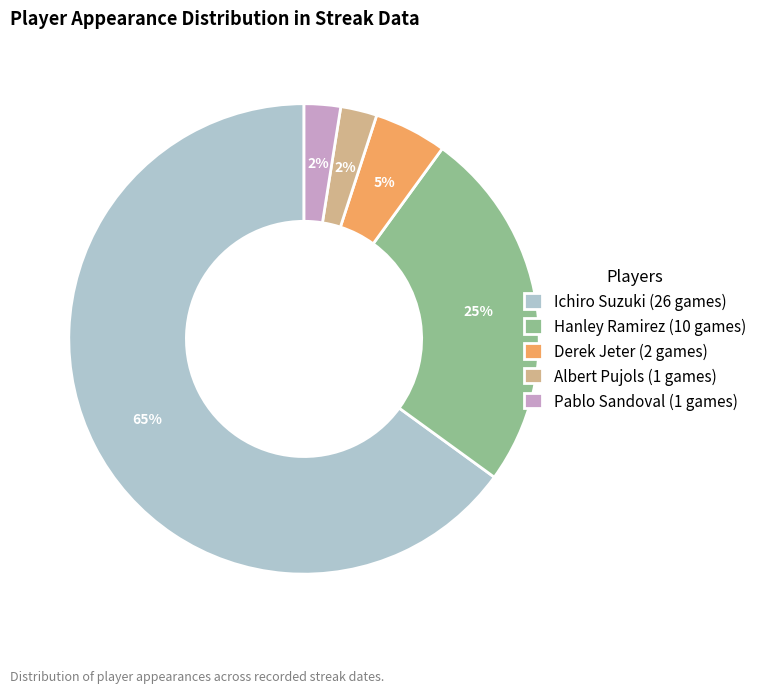

Is Pablo Sandoval (1 games) the majority of the pie?

No